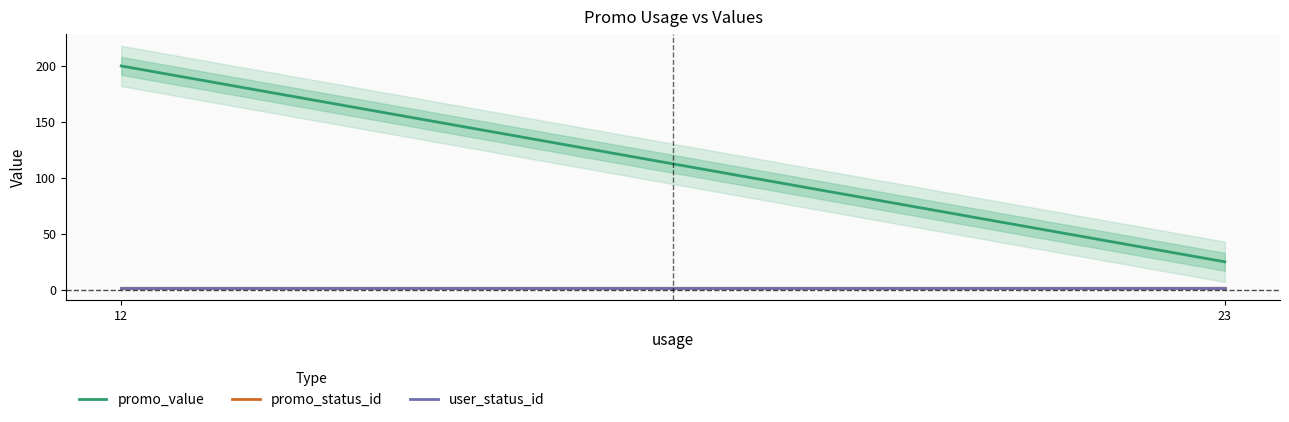

What is the minimum value for user_status_id?

2